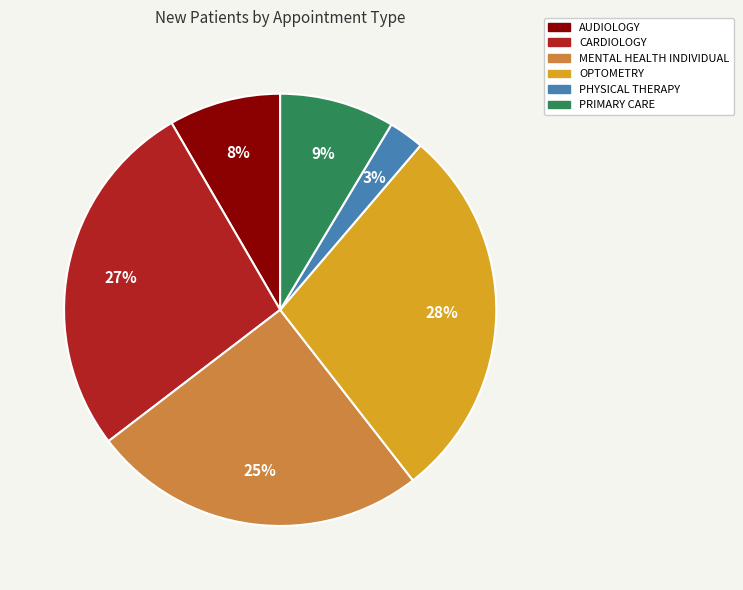

Between OPTOMETRY and CARDIOLOGY, which is larger?

OPTOMETRY